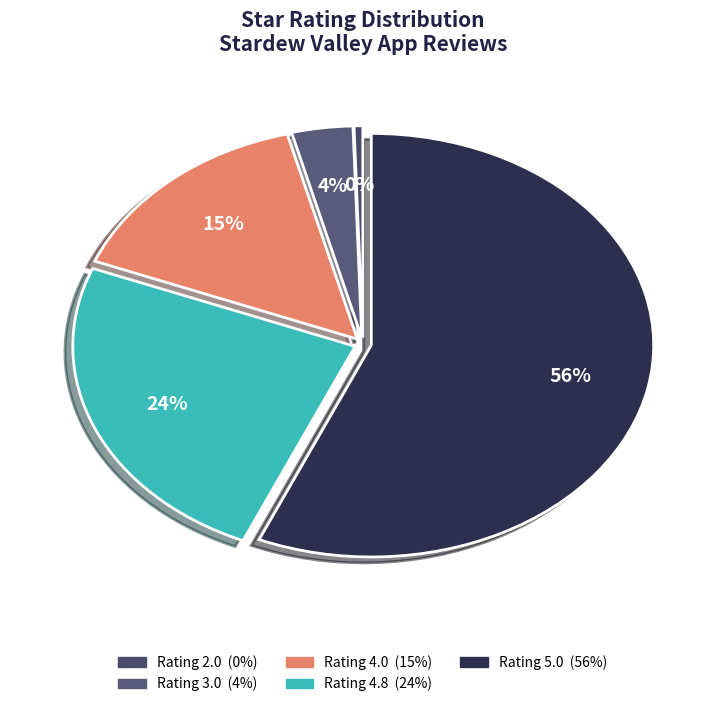

Which category accounts for the majority?

5.0